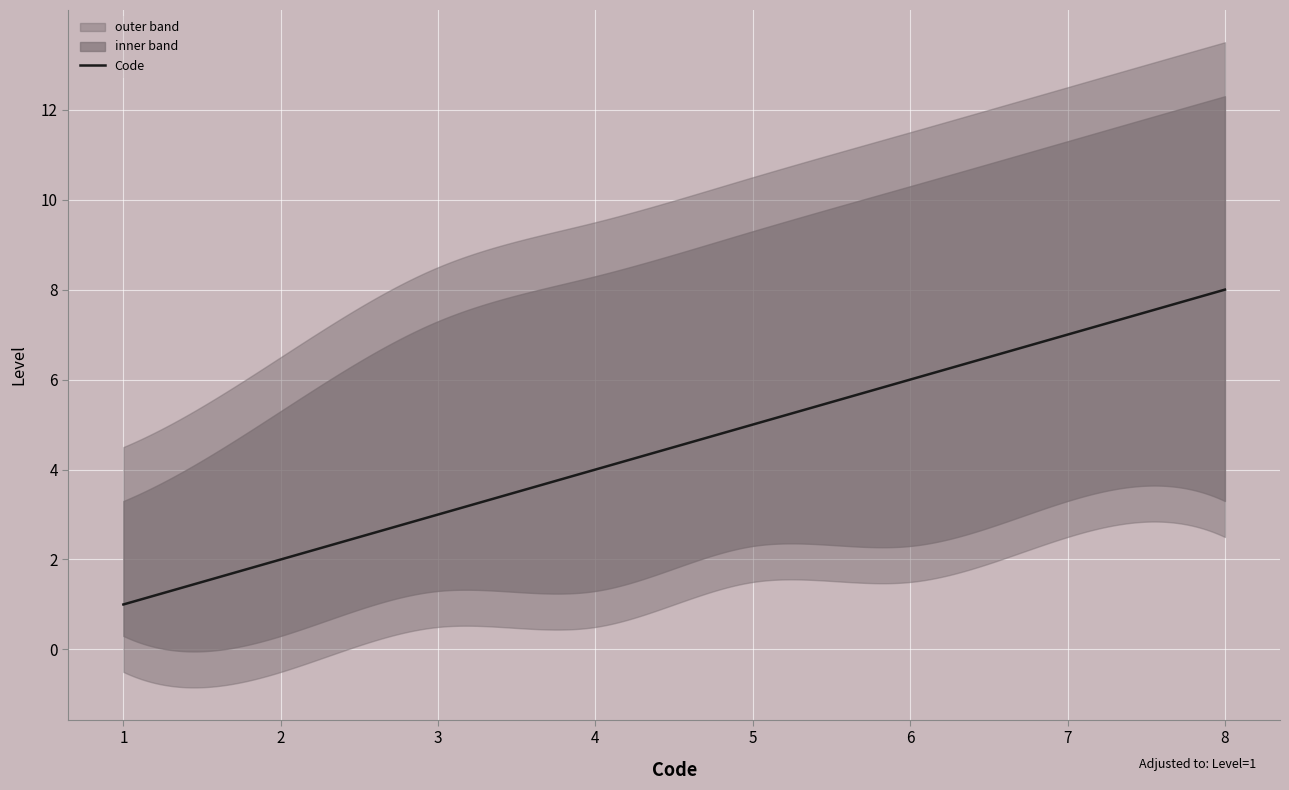

Reading left to right, what are all the values shown in this chart?

Code: Personnes âgées en perte d autonomie=1	Personnes en situation de handicap=2	Personnes âgées autonomes=3	Personnes présentant une addiction=4	Personnes handicapées vieillissantes=5	Personnes en situation de précarité=6	Tout public=7	Etudiants=8
upper: Personnes âgées en perte d autonomie=3	Personnes en situation de handicap=5	Personnes âgées autonomes=7	Personnes présentant une addiction=8	Personnes handicapées vieillissantes=9	Personnes en situation de précarité=10	Tout public=11	Etudiants=12
lower: Personnes âgées en perte d autonomie=0	Personnes en situation de handicap=0	Personnes âgées autonomes=1	Personnes présentant une addiction=1	Personnes handicapées vieillissantes=2	Personnes en situation de précarité=2	Tout public=3	Etudiants=3